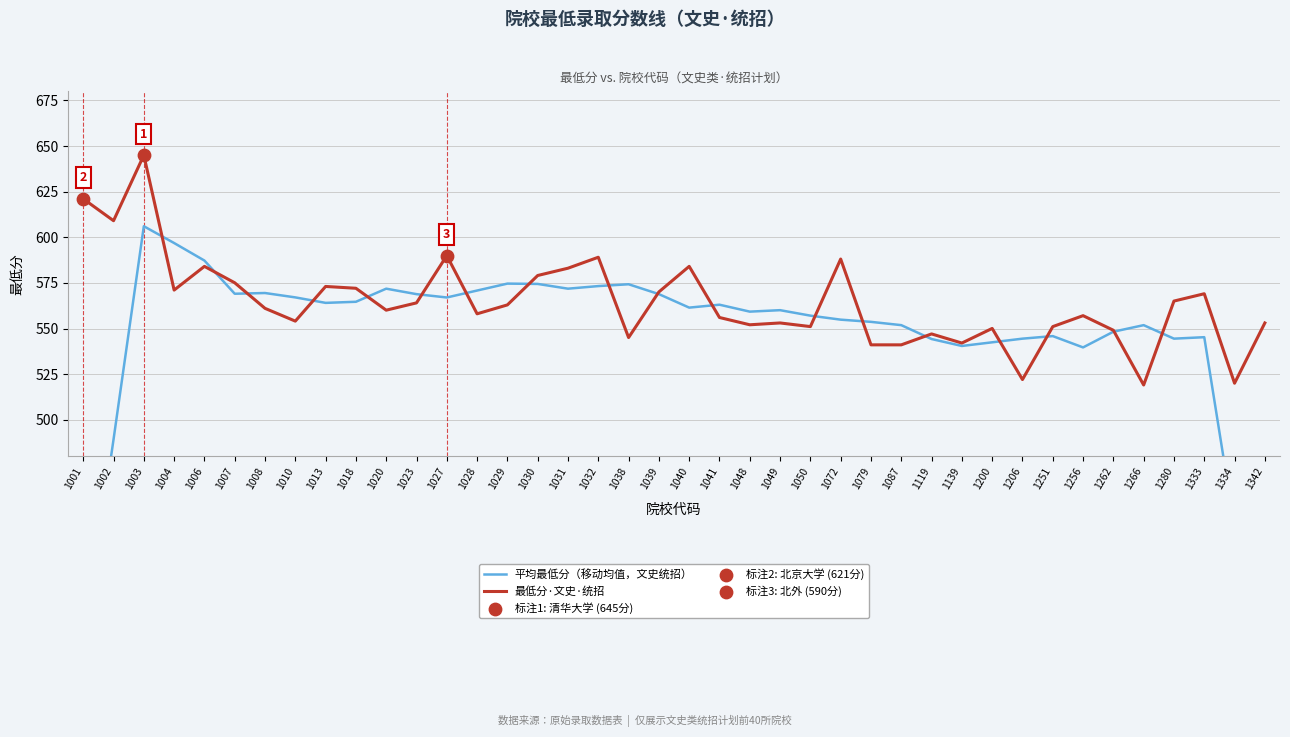

Which series has the widest spread of Y values?

平均最低分（移动均值，文史统招）